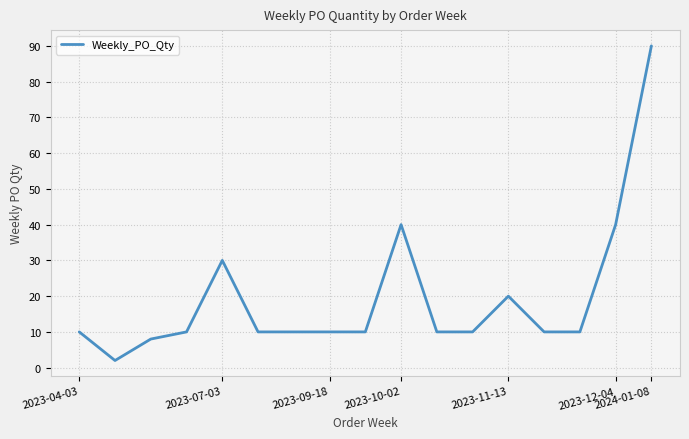

How many lines are shown in the chart?

1